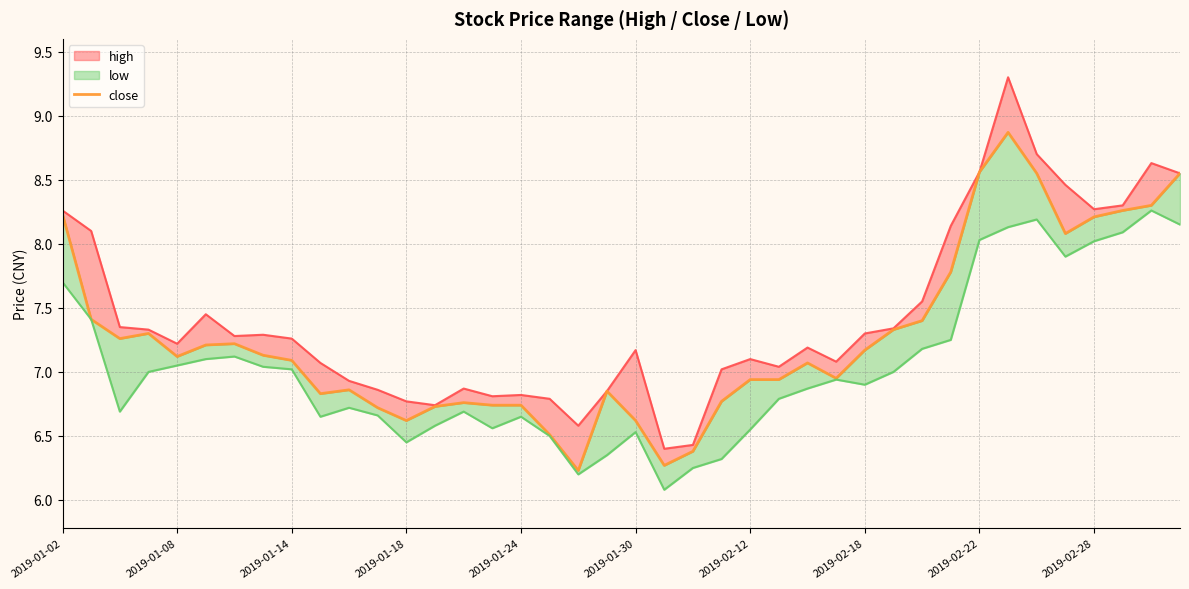

Does the chart display data point markers on the line(s)?

No